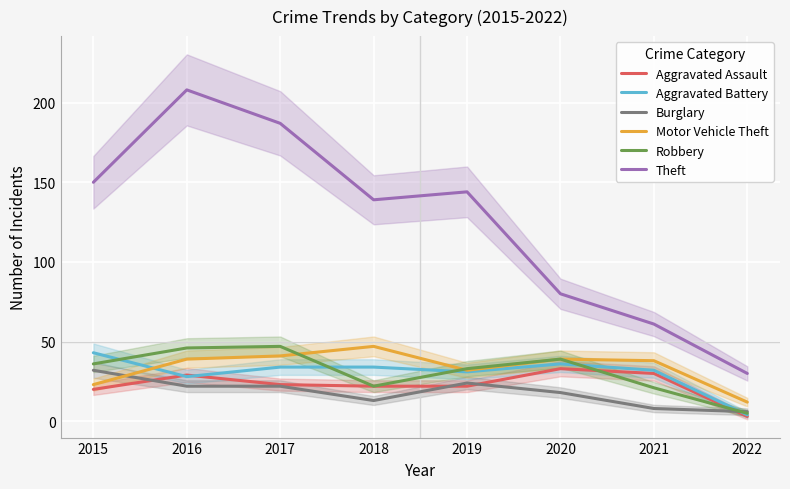

What is the total value across all series at 2018?

277